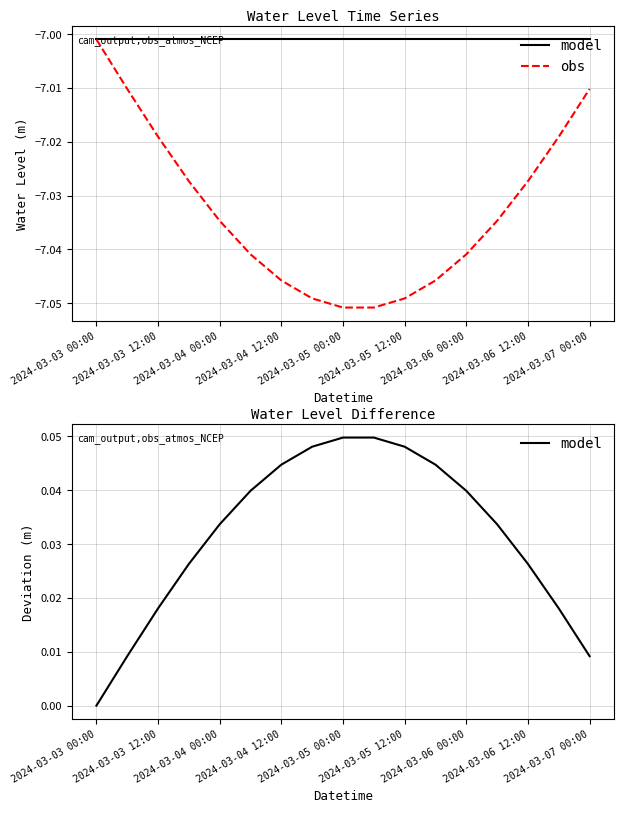

What is the sum of all obs values?

-119.6